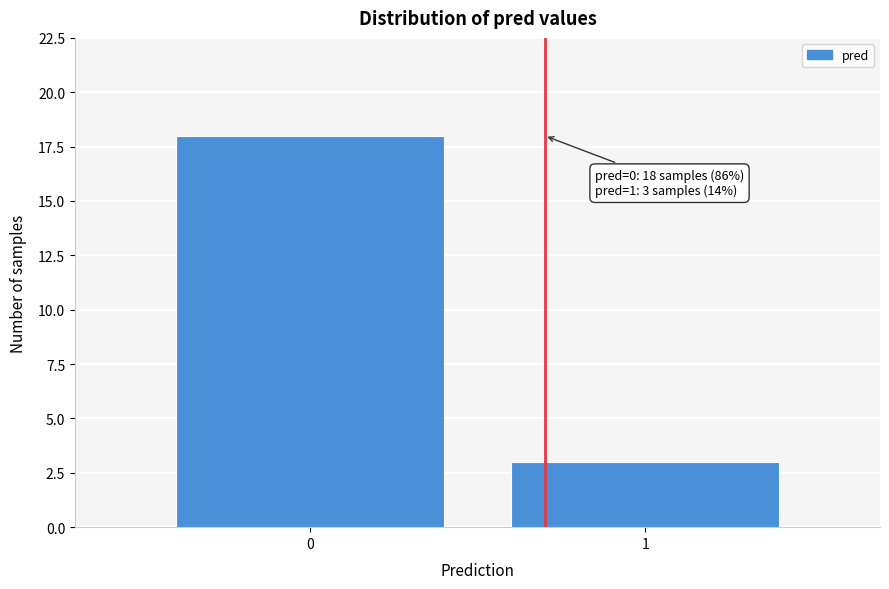

Reading left to right, what are all the values shown in this chart?

18	3